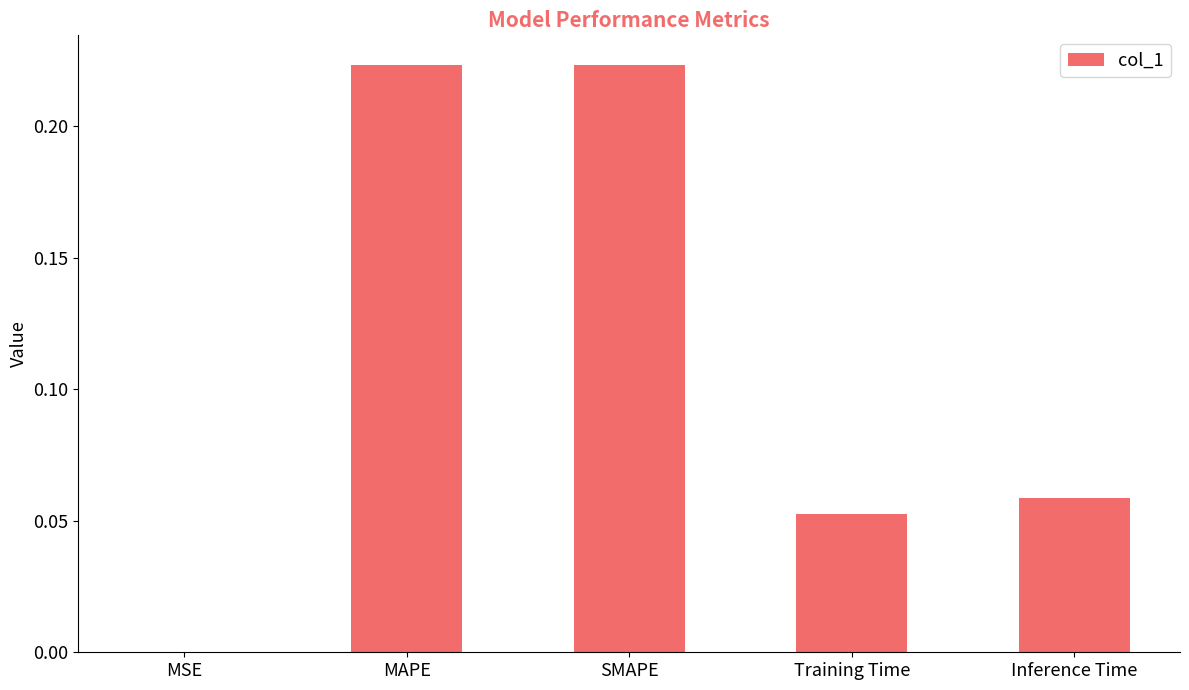

Is it true that the value at MSE is 0.0?

True